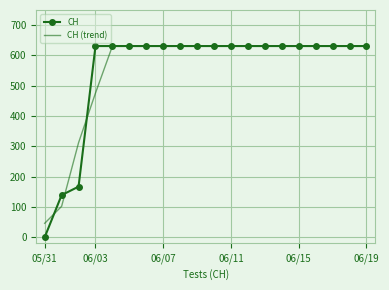

What is the maximum value shown in the chart?

631